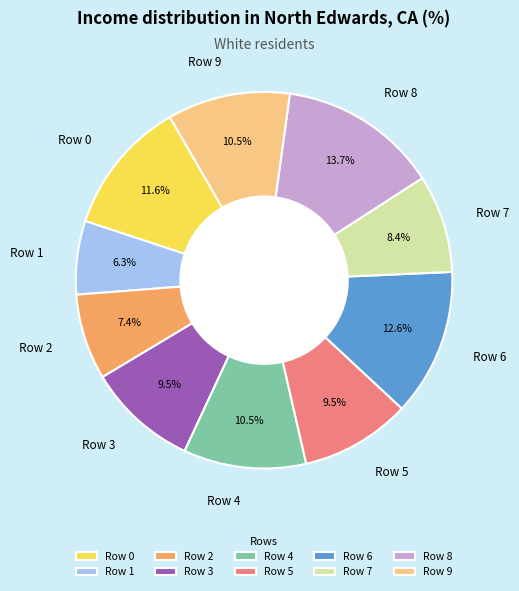

Does Row 3 account for over 50% of the chart?

No